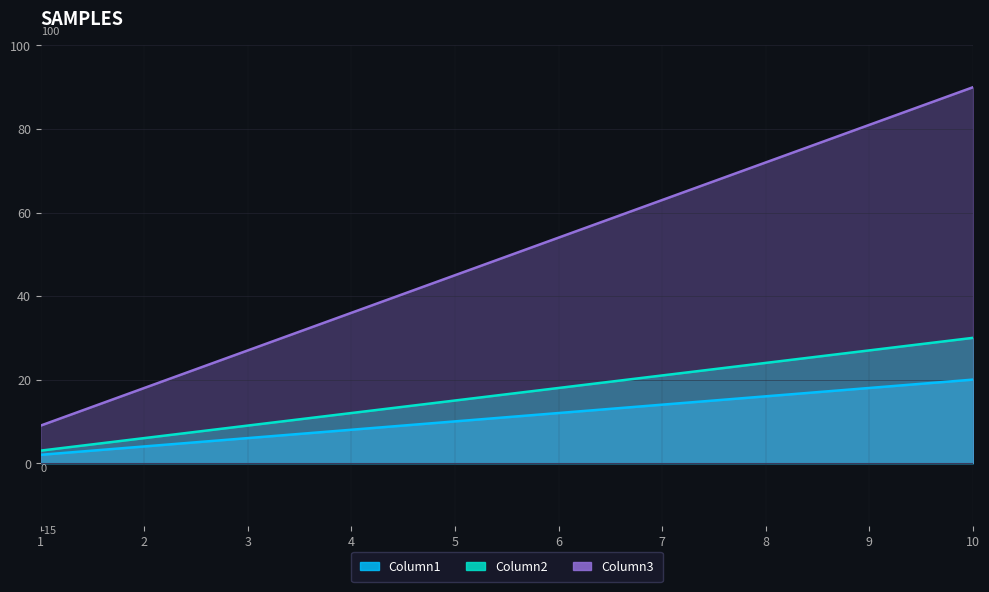

The value of Column1 at 3 is 6. True or false?

True